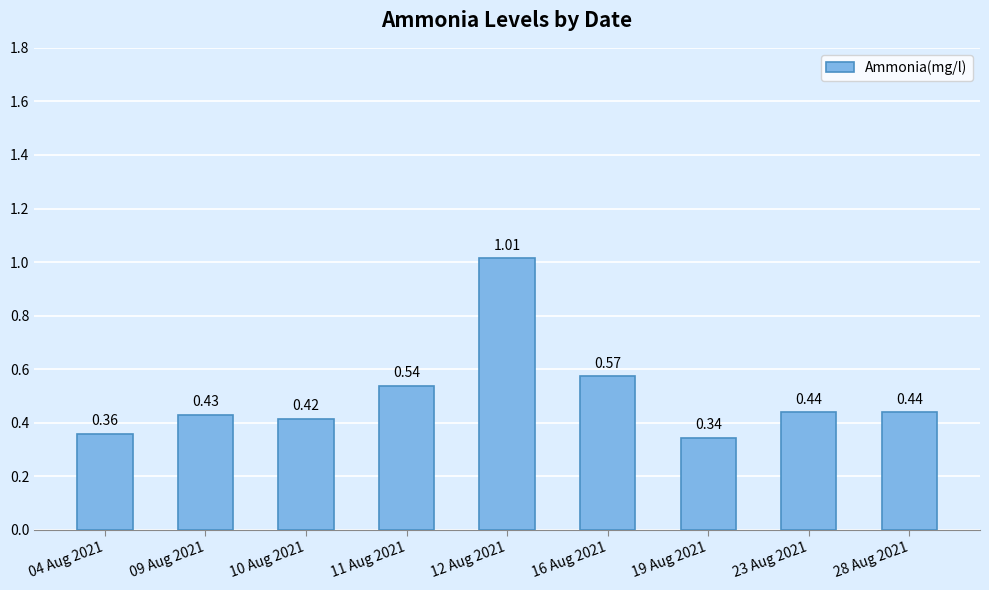

What is the change in value from 04 Aug 2021 to 23 Aug 2021?

+0.1